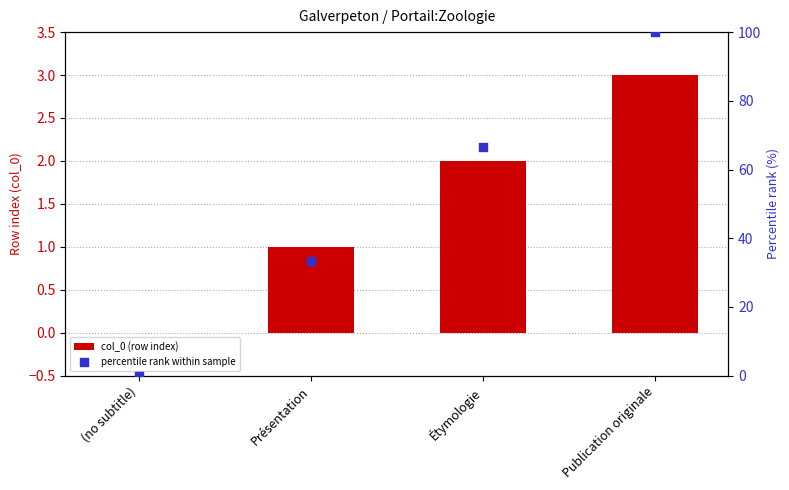

What are all the series names shown in the legend?

col_0 (row index), percentile rank within sample